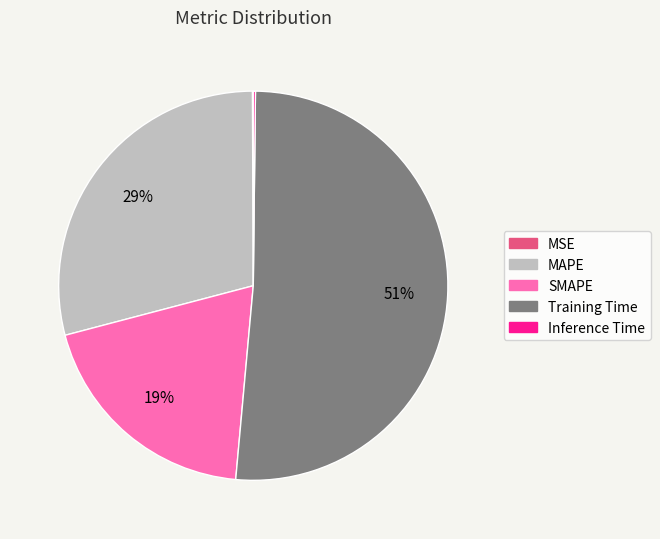

Approximately how many times larger is the value at SMAPE compared to Training Time?

0.4